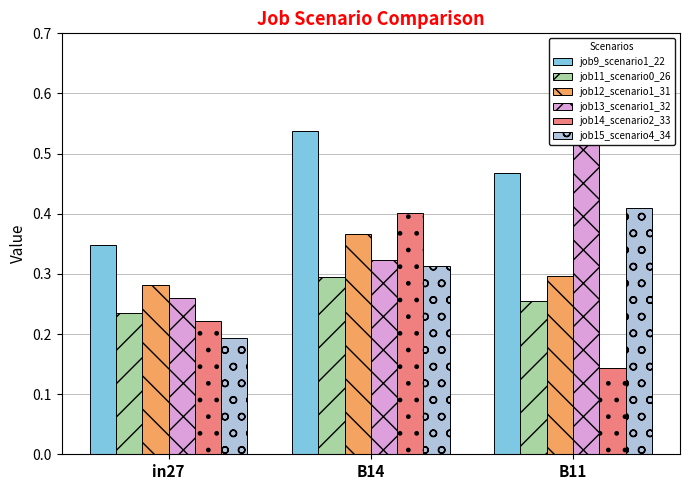

The job15_scenario4_34 series shows 0.6 at B11. True or false?

False